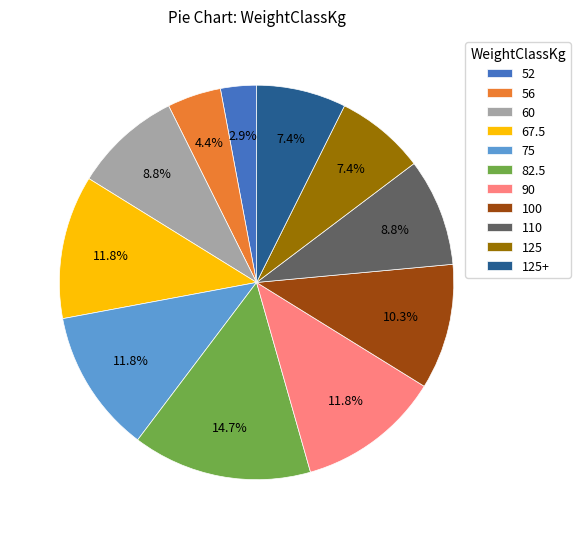

Does 90 account for over 50% of the chart?

No